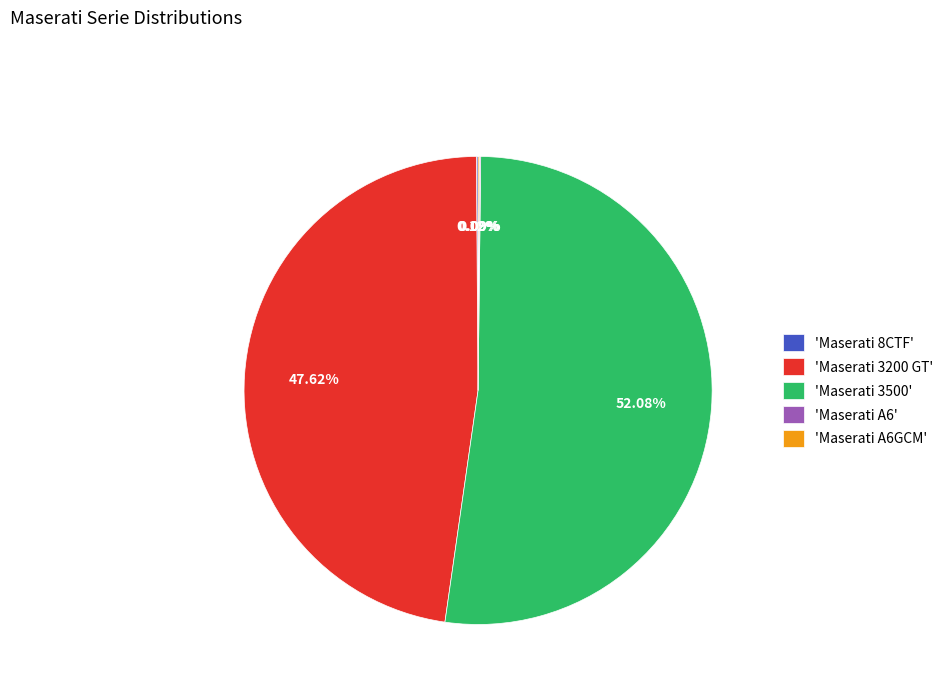

What is the majority slice?

'Maserati 3500'